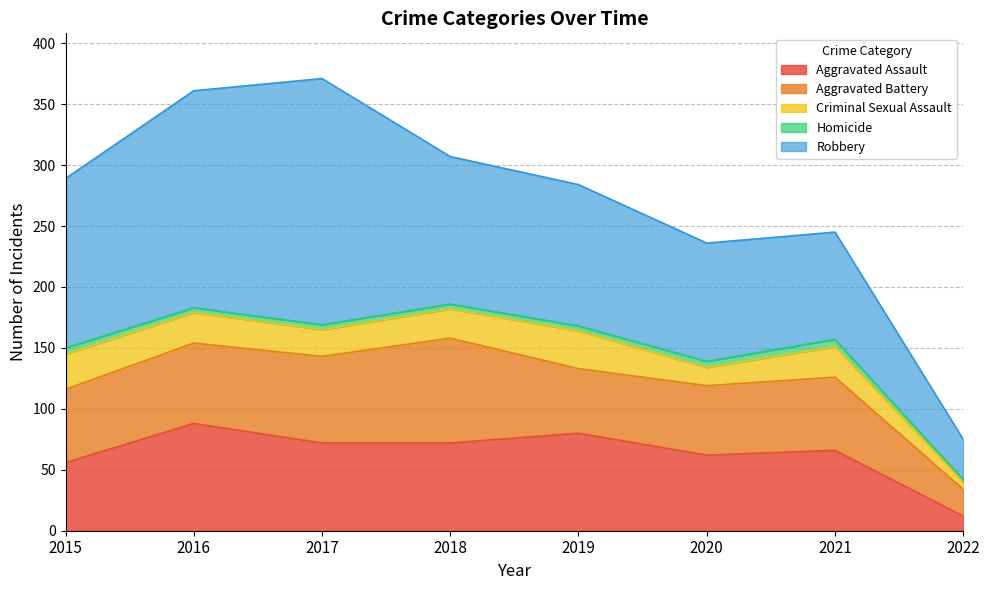

Which series has the largest total across all categories?

Robbery